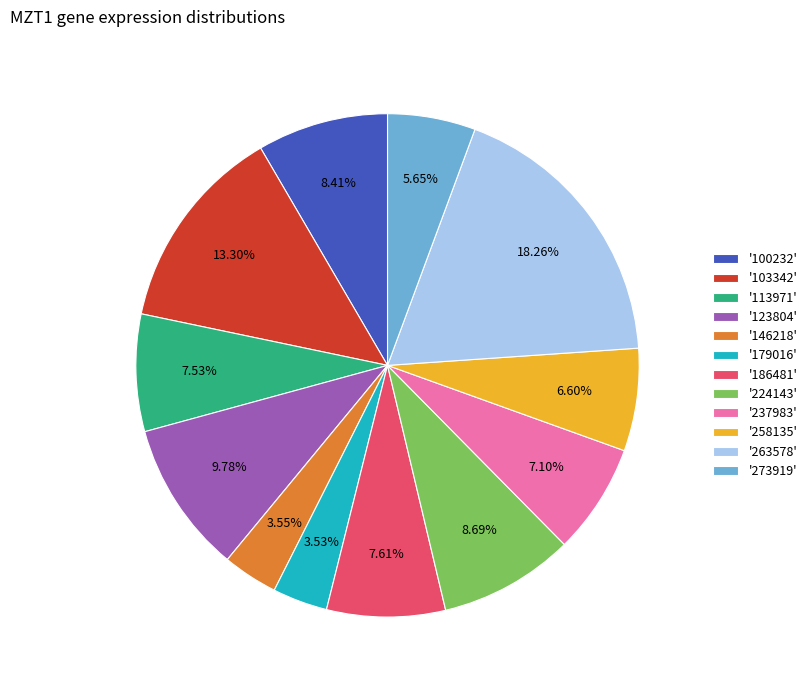

Combined, do '100232' and '224143' account for over 50%?

No